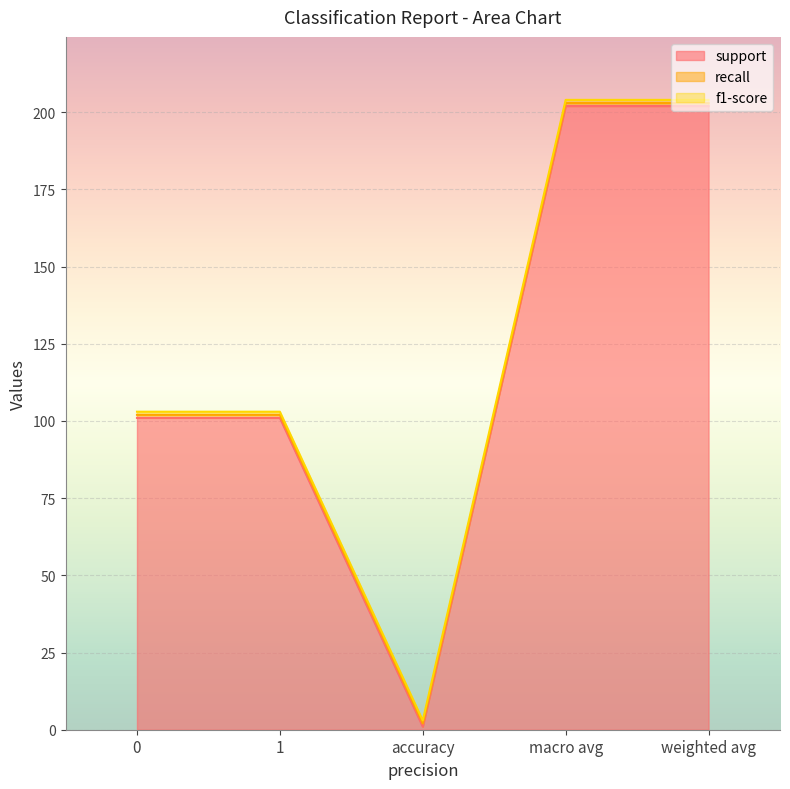

The value of recall at 1 is 1. True or false?

True